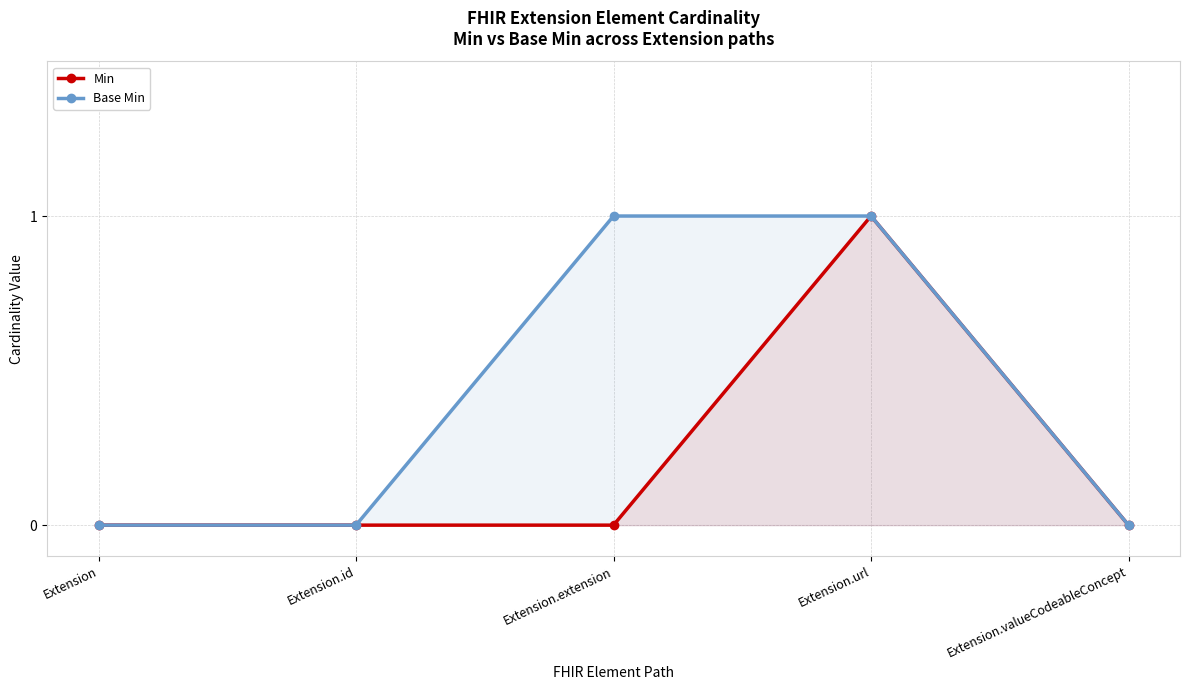

What are all the series names shown in the legend?

Min, Base Min